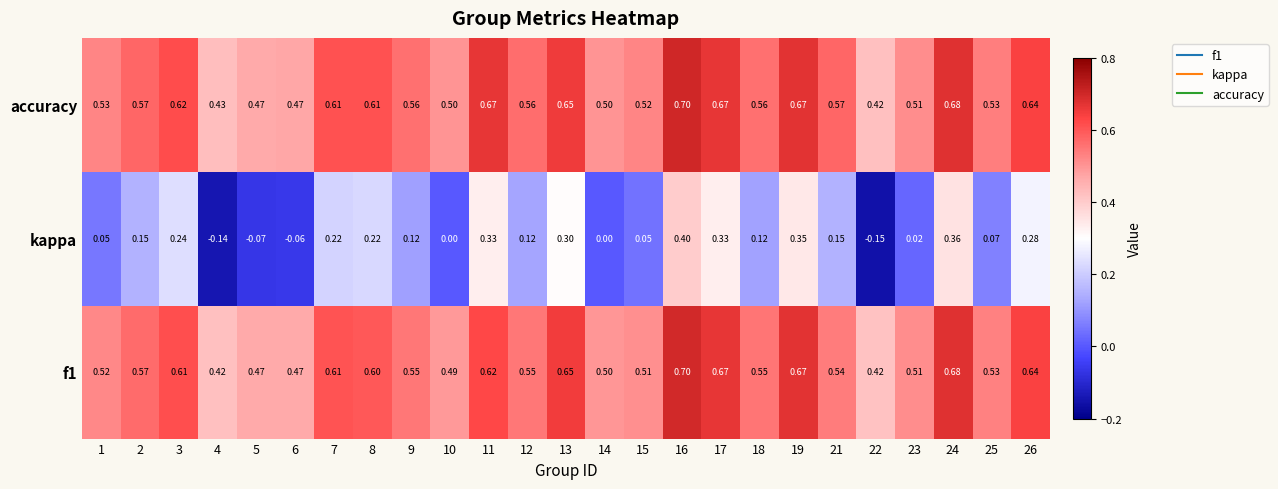

Which series has the largest total across all categories?

accuracy